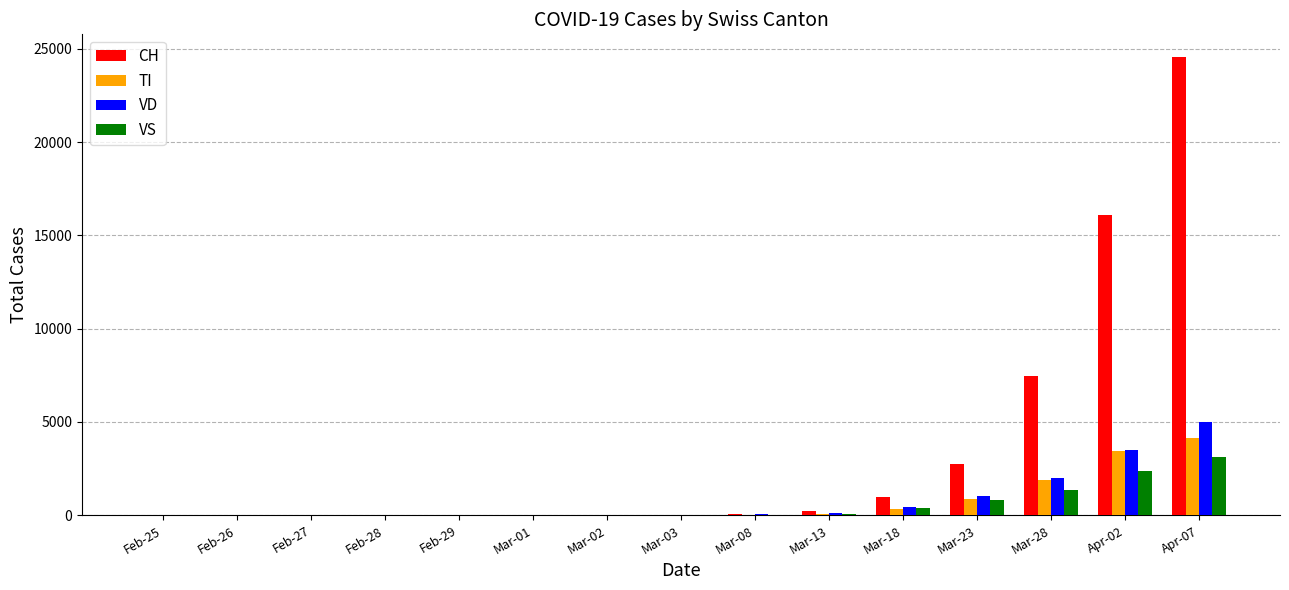

At which category is the sum across all series the highest?

Apr-07